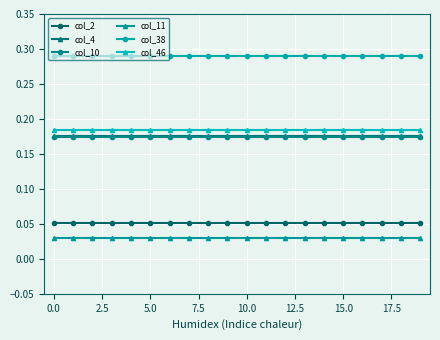

What is the sum of all col_38 values?

5.8